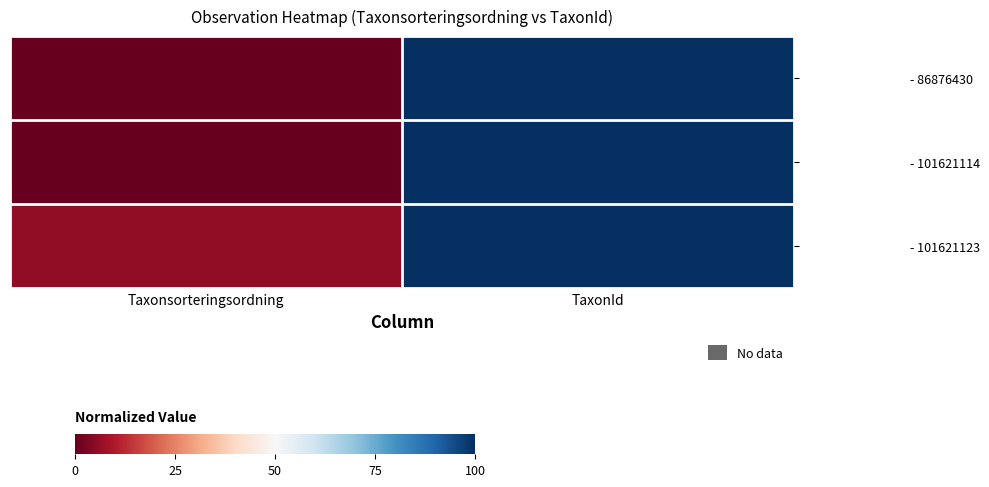

What is the total value across all series at TaxonId?

299.8